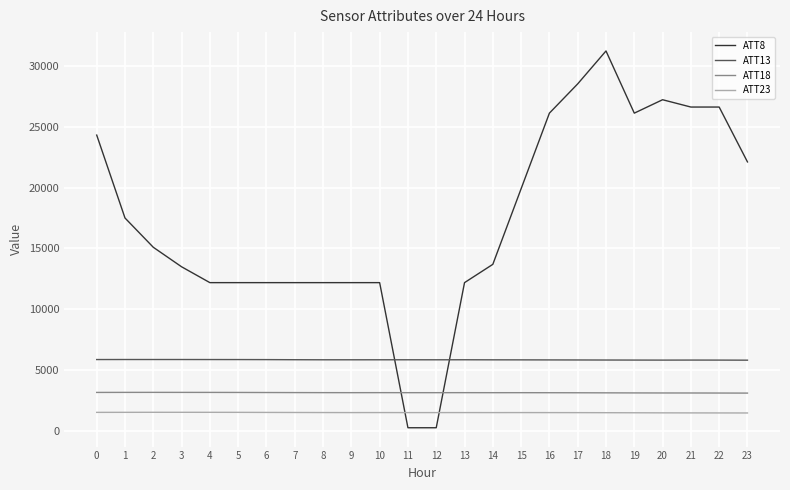

At which category is the sum across all series the highest?

18